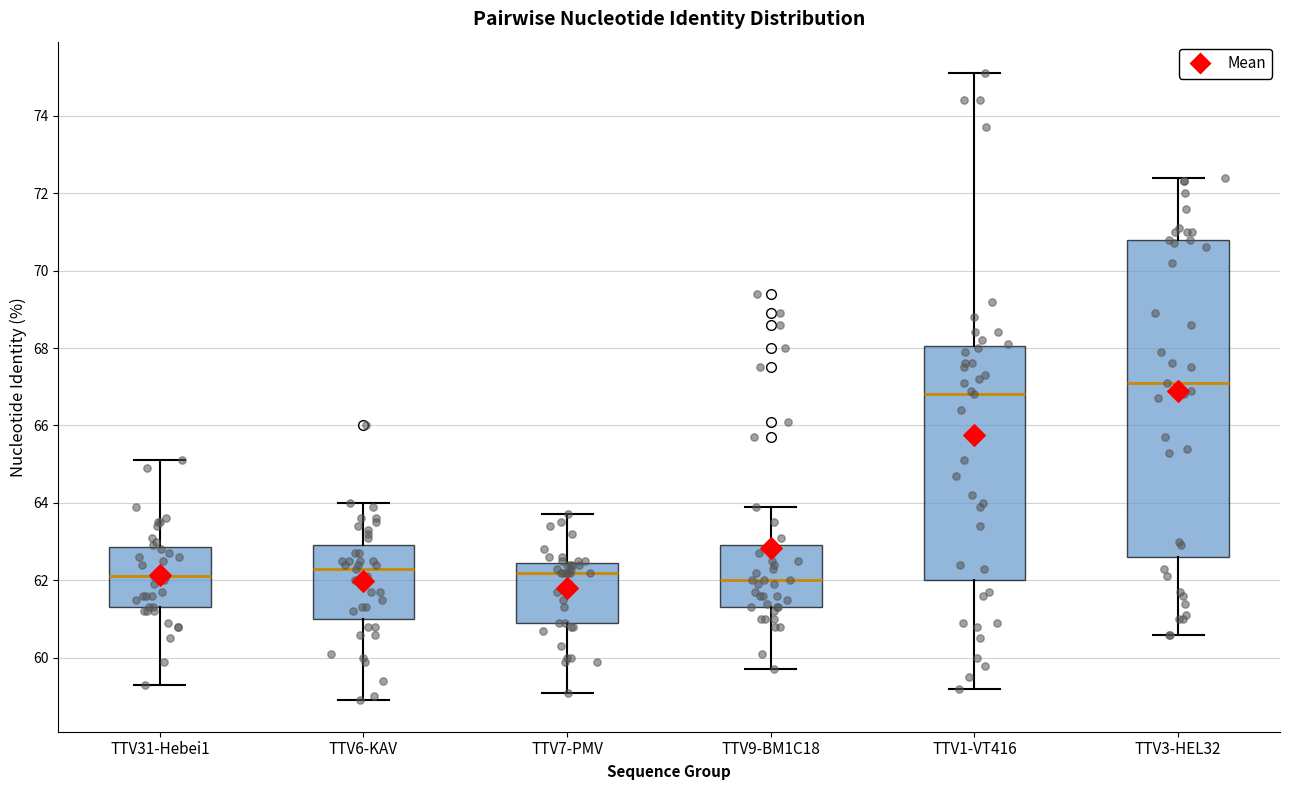

Reading left to right, transcribe this box plot: for each box, give where its median line is, the range the box spans, and where its two whiskers end, as read against the y-axis. The values are not printed on the chart, so give them approximately, as read against the axis.

TTV31-Hebei1: median 62.2, box 61.4 to 62.8, whiskers 59.4 to 65.2
TTV6-KAV: median 62.4, box 61.0 to 63.0, whiskers 59.0 to 64.0
TTV7-PMV: median 62.2, box 61.0 to 62.4, whiskers 59.2 to 63.8
TTV9-BM1C18: median 62.0, box 61.4 to 63.0, whiskers 59.8 to 64.0
TTV1-VT416: median 66.8, box 62.0 to 68.0, whiskers 59.2 to 75.2
TTV3-HEL32: median 67.2, box 62.6 to 70.8, whiskers 60.6 to 72.4